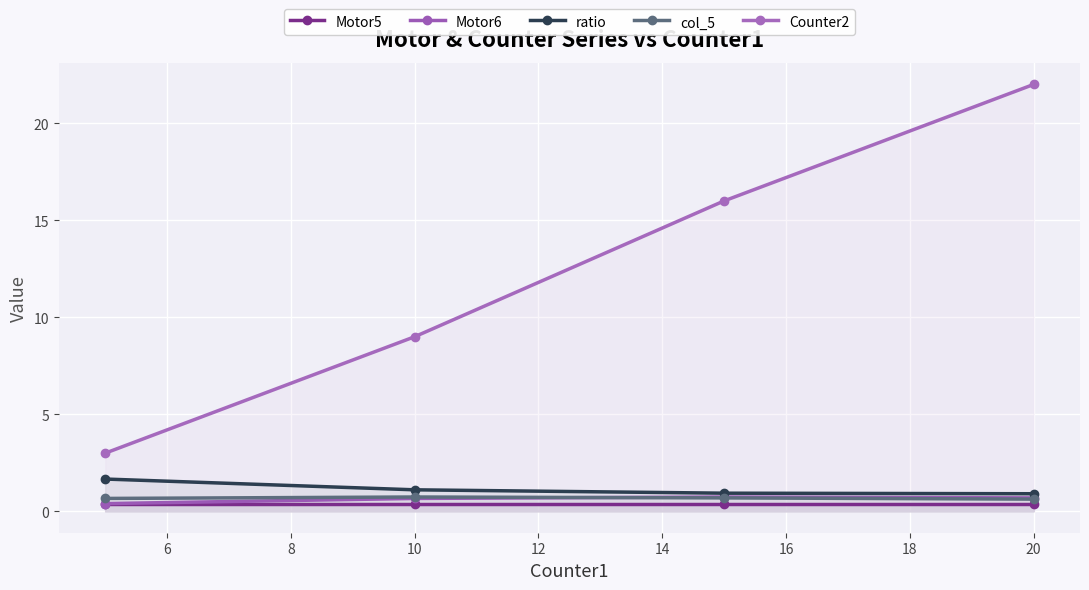

What is the smallest value displayed?

0.4